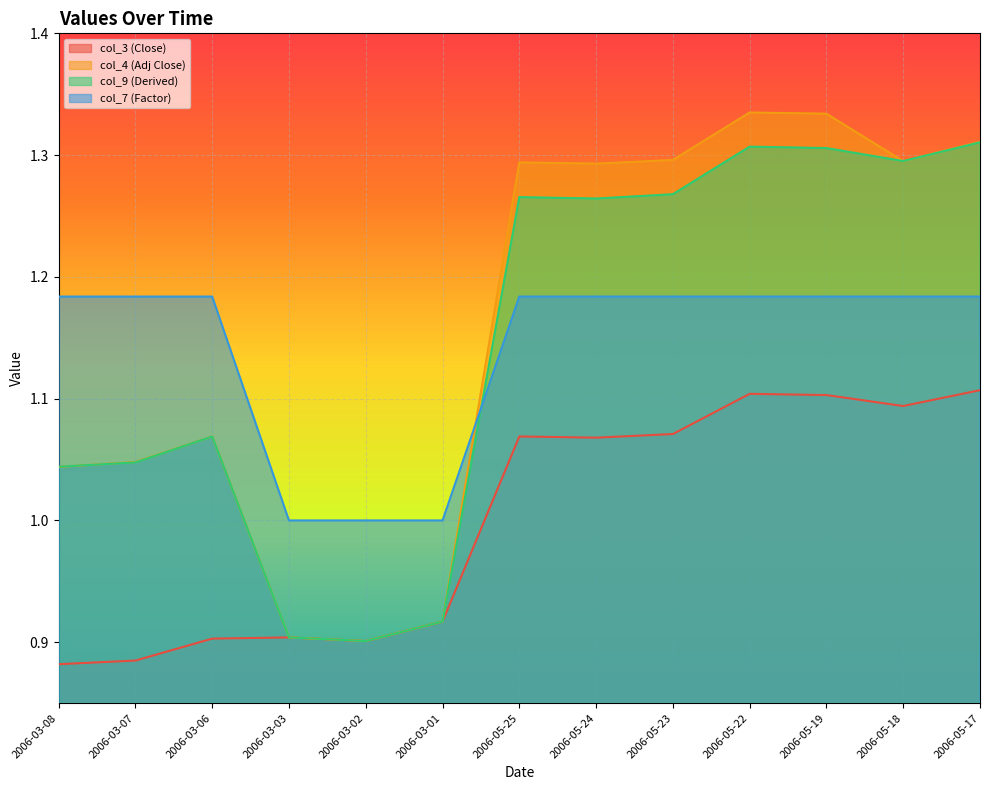

Which series has the widest spread of values?

col_4 (Adj Close)